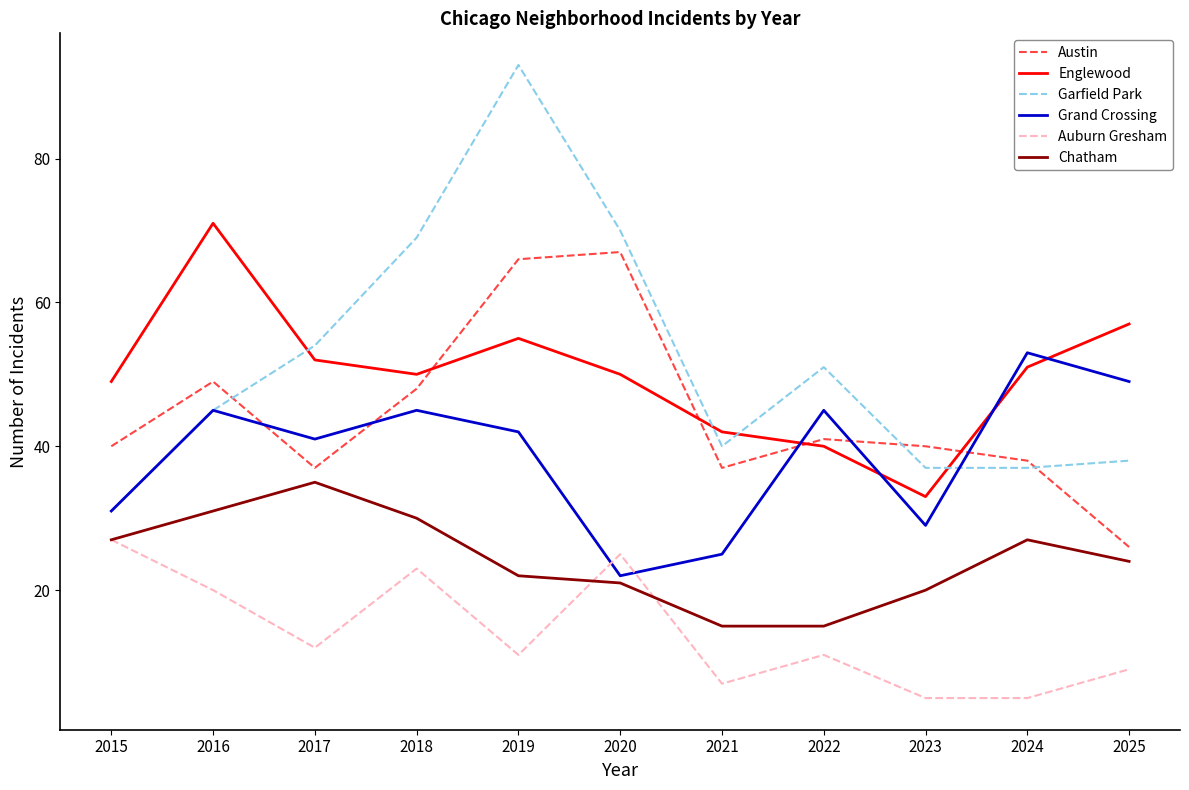

Between 2015 and 2019, which series saw the biggest shift?

Garfield Park